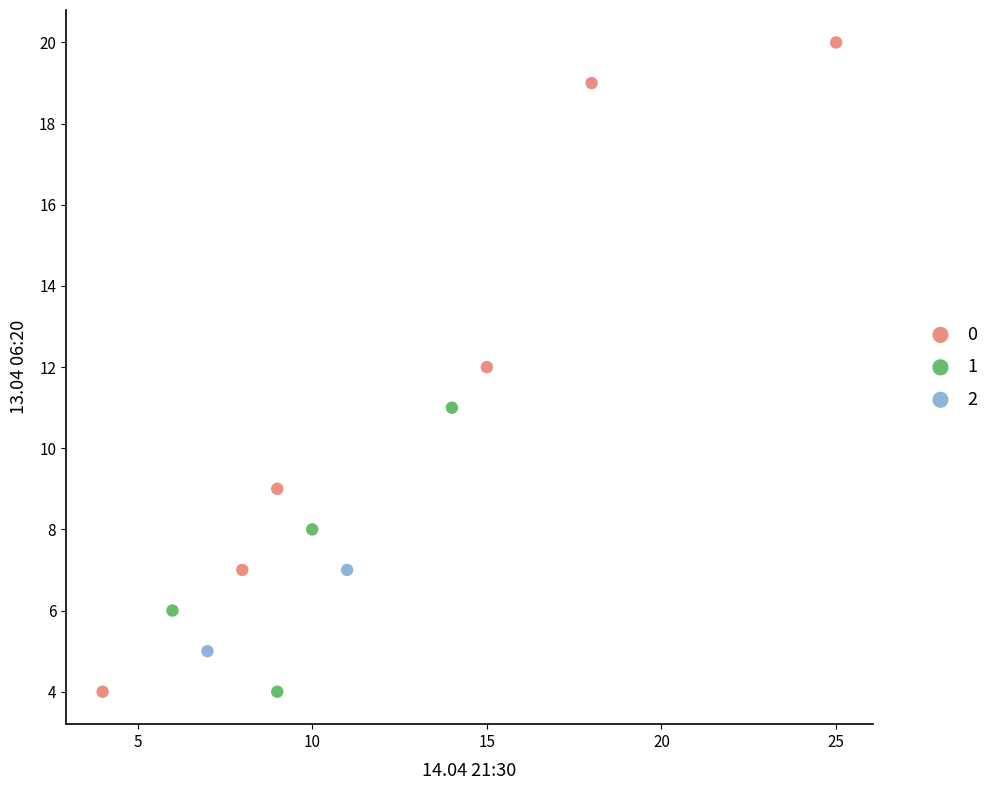

What are all the series names shown in the legend?

0, 1, 2